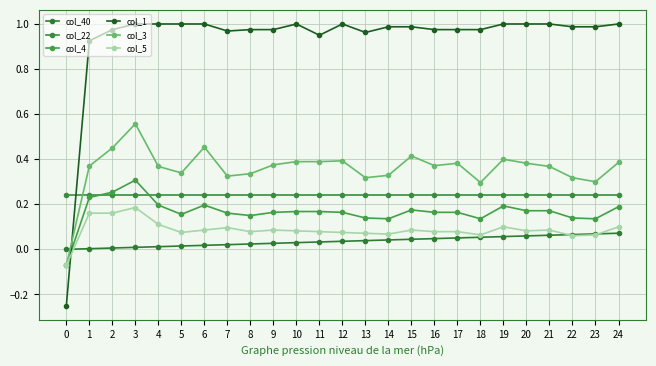

What are all the series names shown in the legend?

col_40, col_22, col_4, col_1, col_3, col_5